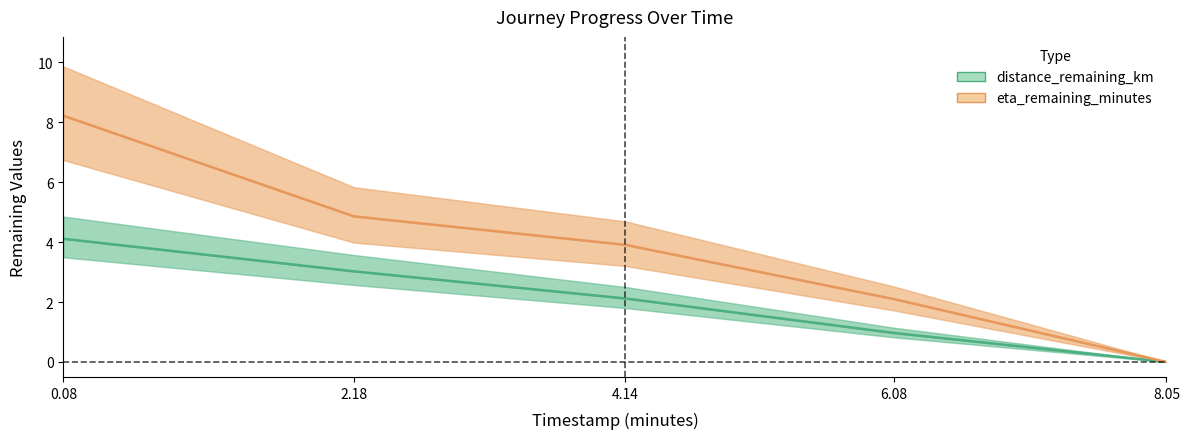

What is the value of the distance_remaining_km point at the 2nd from the left?

3.0